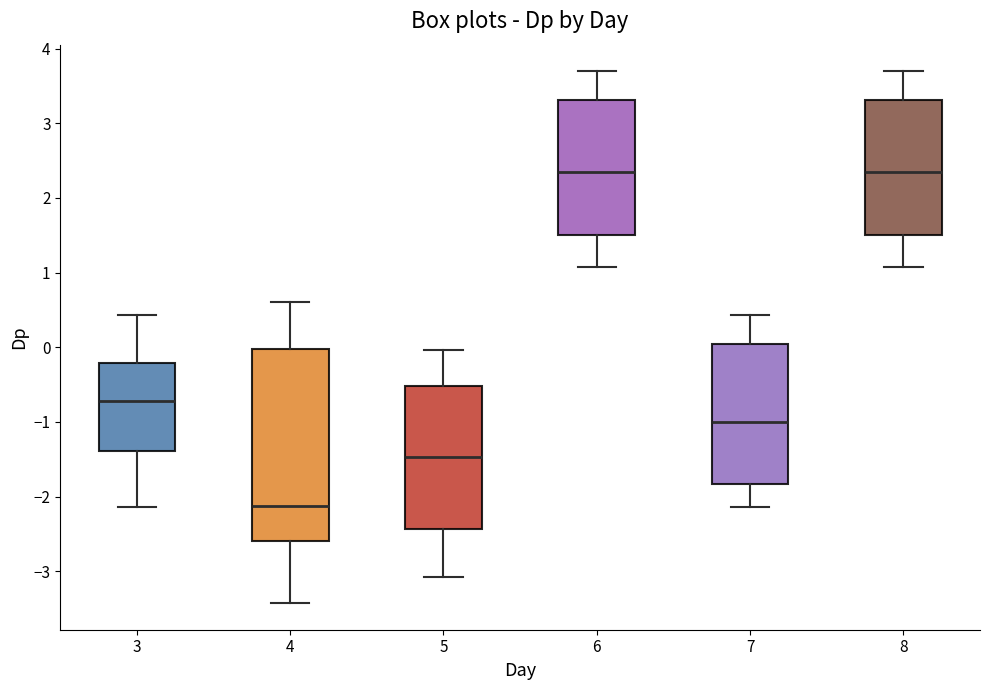

Which box's median line is the lowest?

4